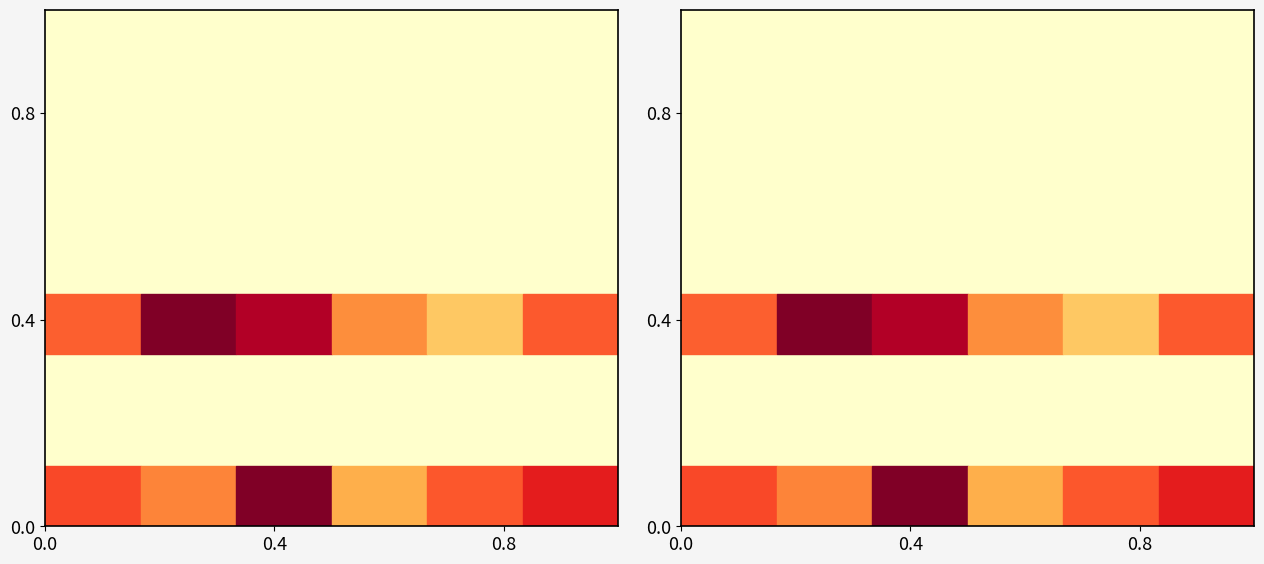

At how many categories does at least one series exceed 0?

6